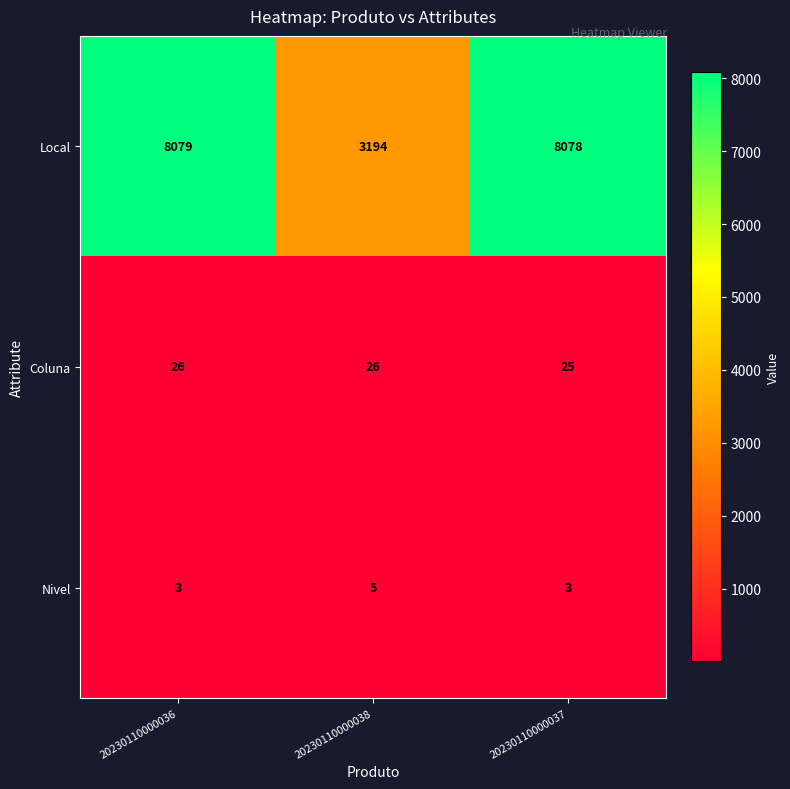

Reading right to left, what are all the values shown in this chart?

Local: 8078	3194	8079
Coluna: 25	26	26
Nivel: 3	5	3